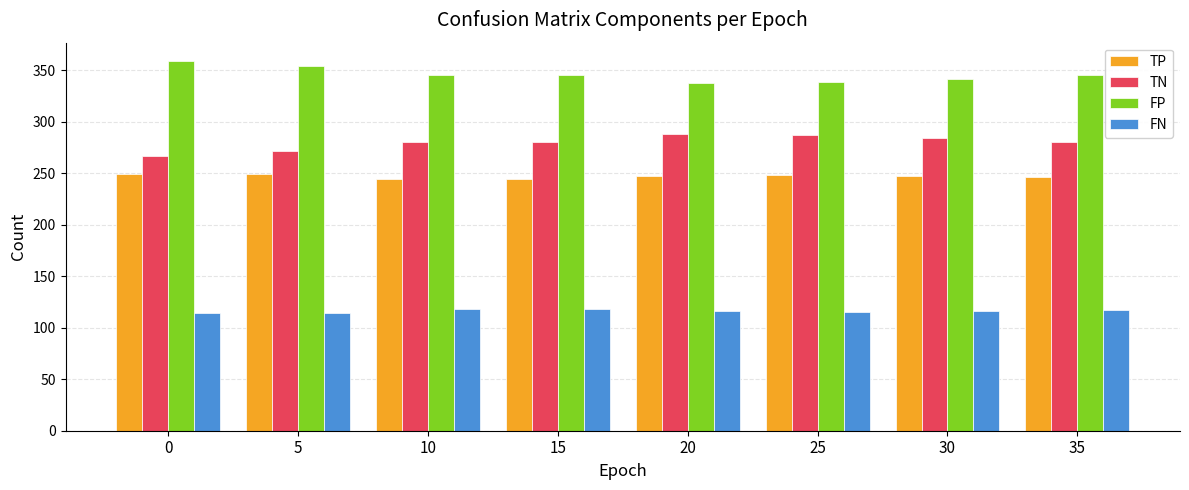

True or false: TP has a value of 445 at 25.

False